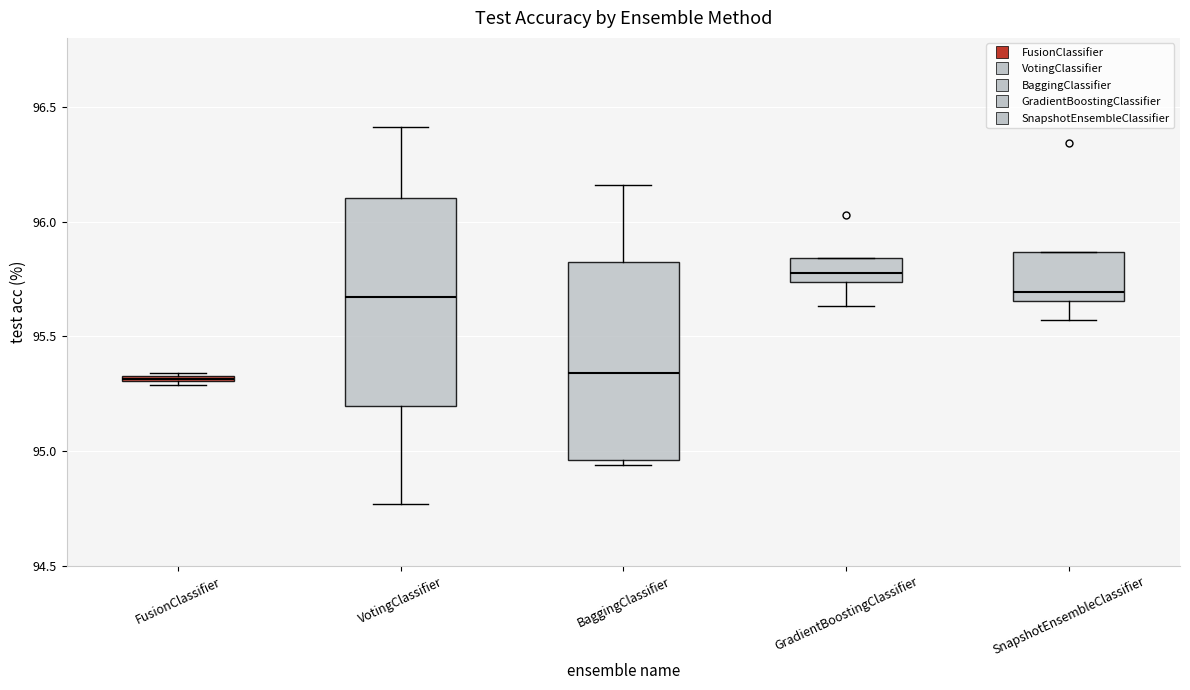

Where does the median line of the box for BaggingClassifier sit on the y-axis? The values are not printed on the chart, so give them approximately, as read against the axis.

95.35